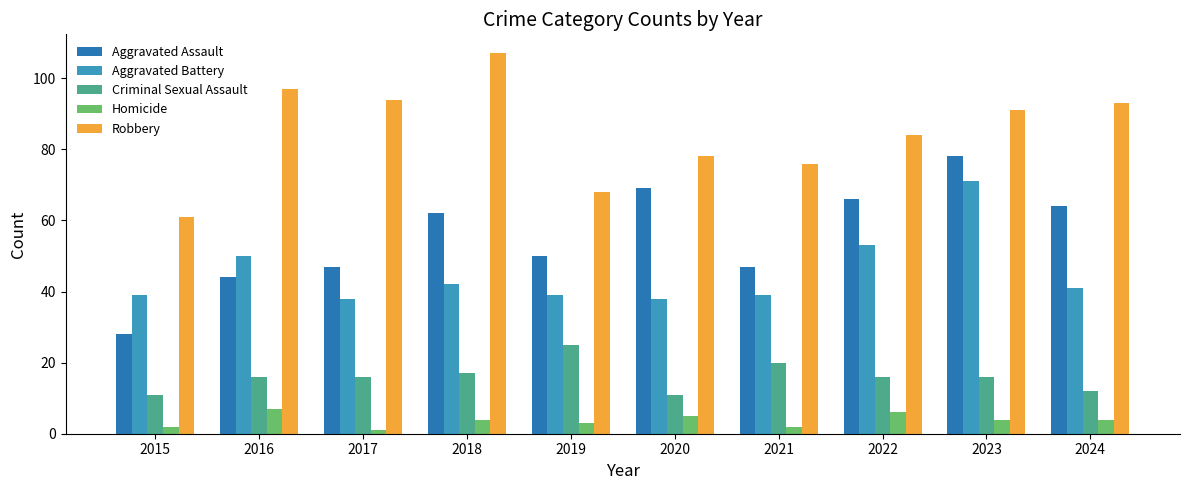

At 2021, list the series in order from largest to smallest.

Robbery, Aggravated Assault, Aggravated Battery, Criminal Sexual Assault, Homicide